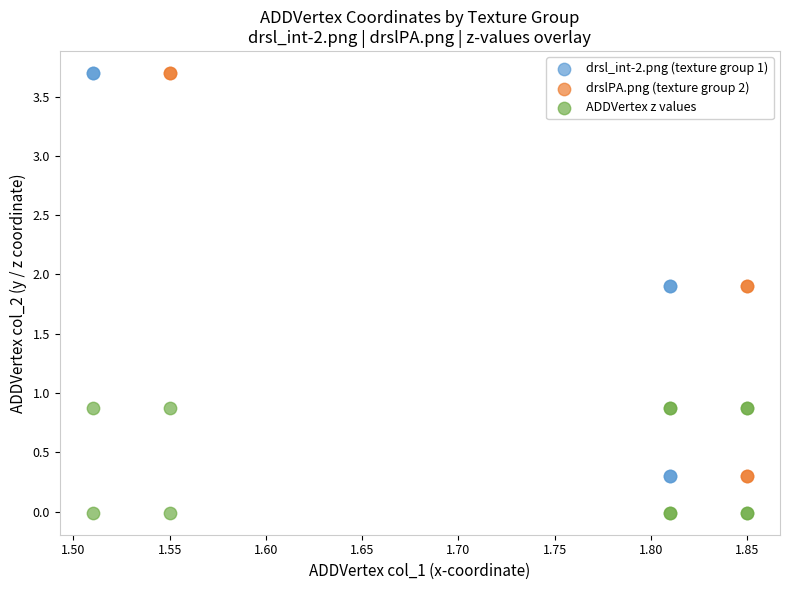

Which series reaches the minimum Y coordinate?

ADDVertex z values